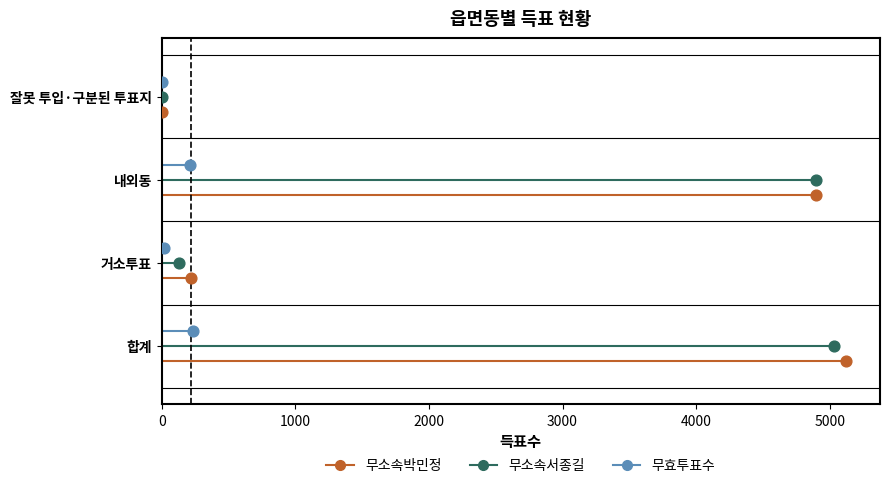

Which series has the widest spread of Y values?

무소속박민정